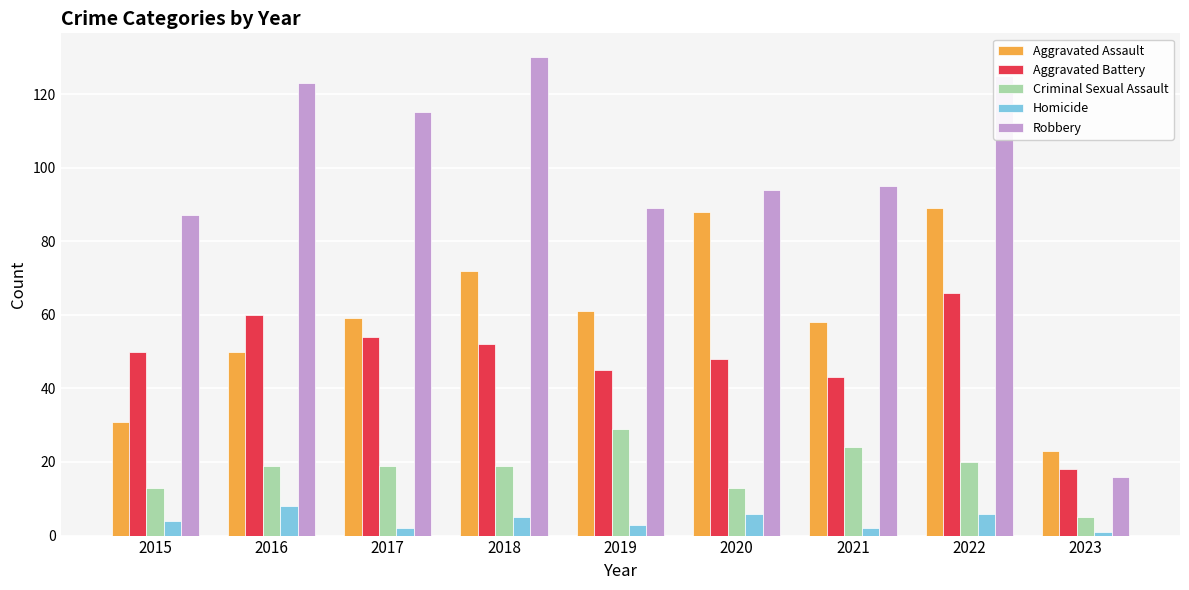

How many categories are shown in the chart?

9